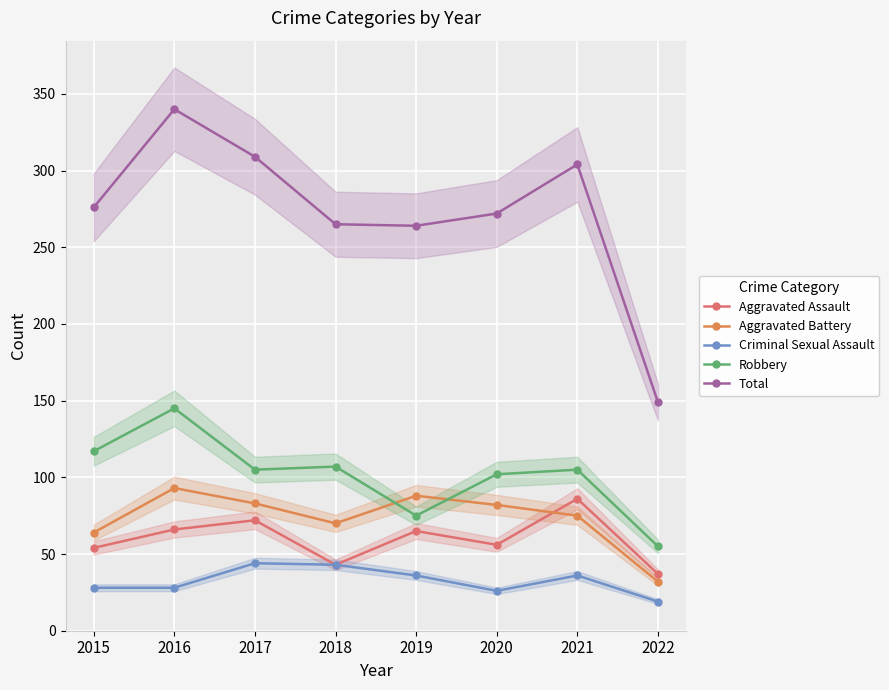

What is the difference between the highest and lowest values at 2015?

248